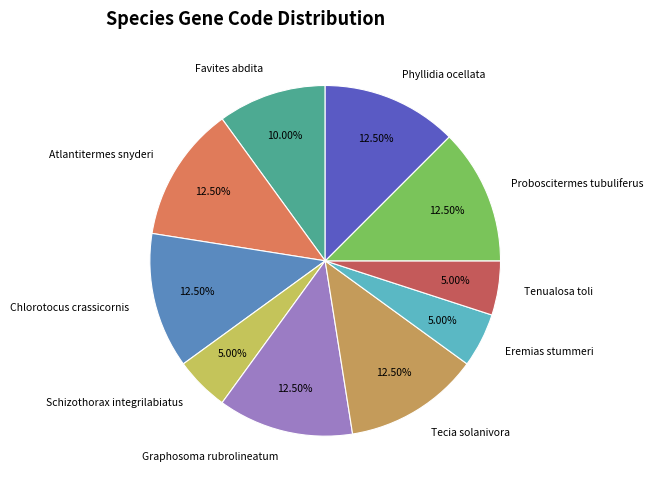

Approximately how many times larger is the value at Phyllidia ocellata compared to Eremias stummeri?

2.5